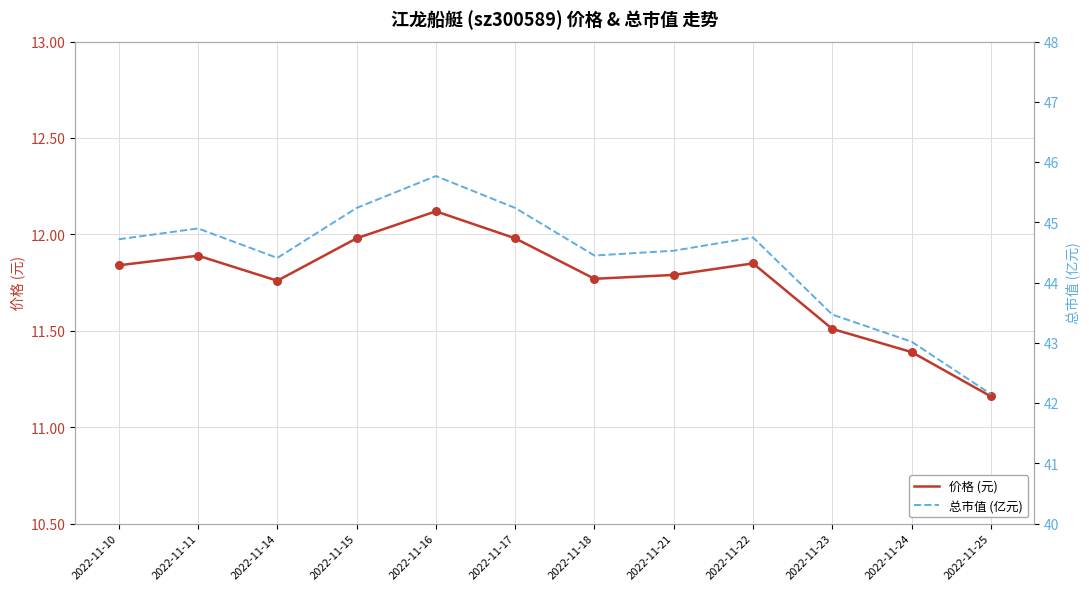

What are all the series names shown in the legend?

价格 (元), 总市值 (亿元)